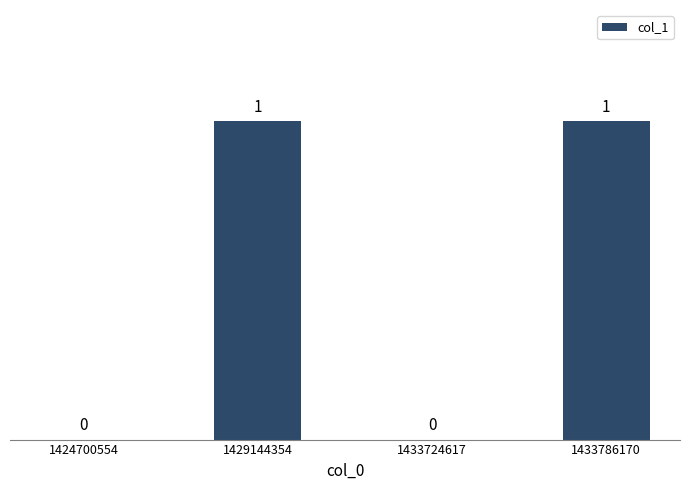

What is the greatest value displayed?

1